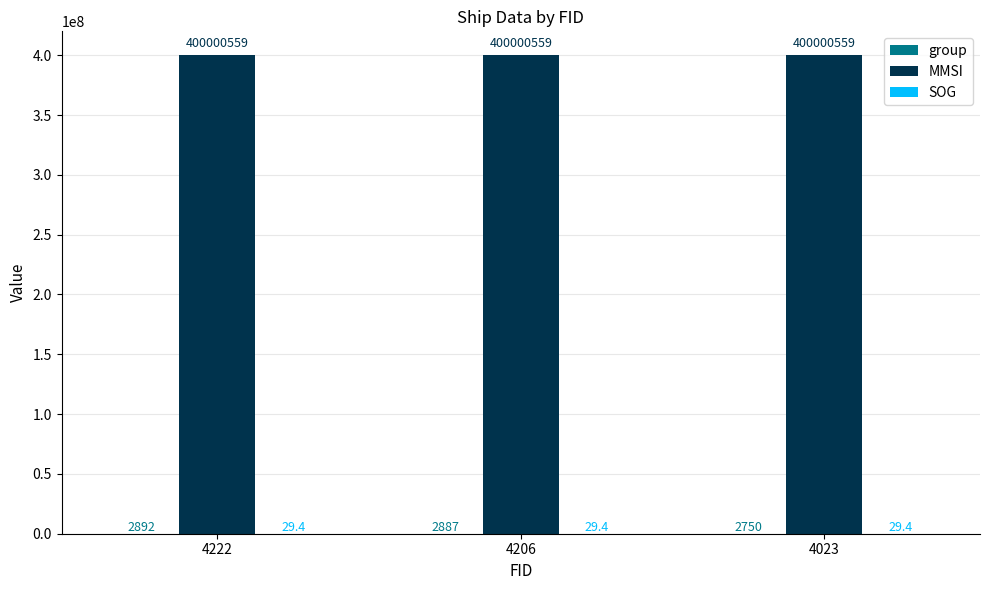

At which category is the sum across all series the highest?

4222